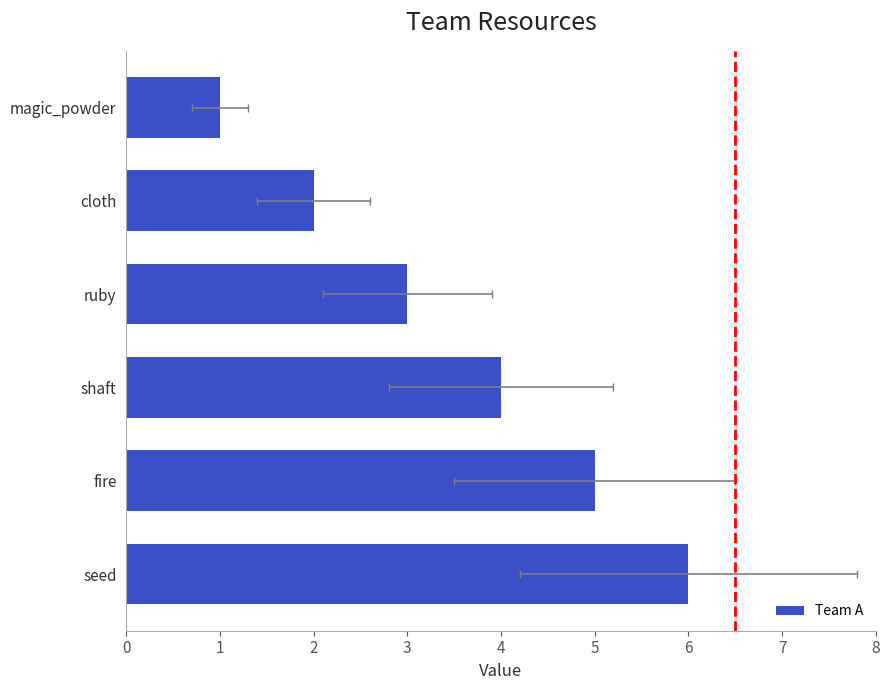

What is the value of the 1st bar from the left?

6